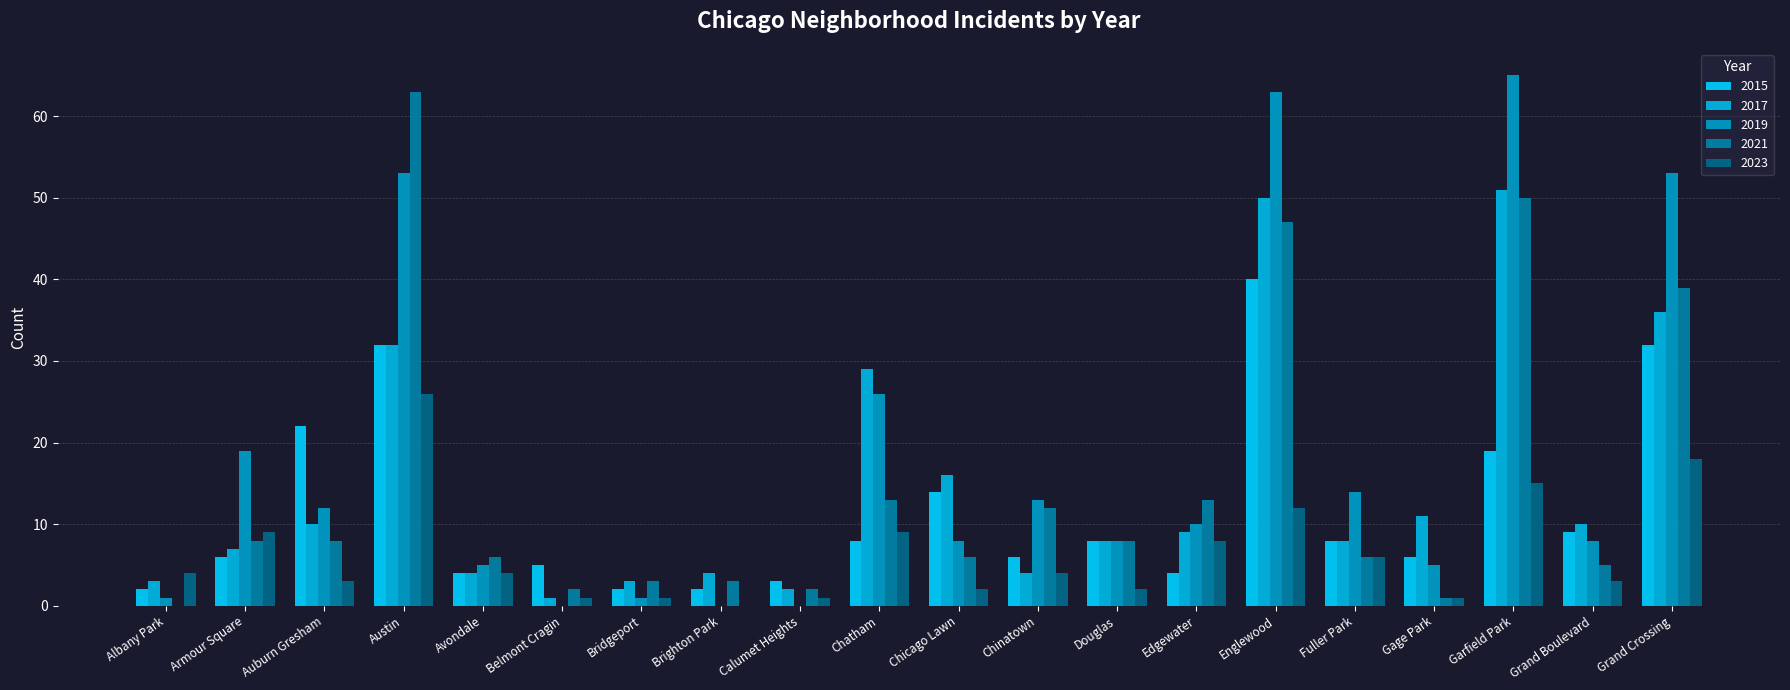

What is the difference between the highest and lowest values at Grand Boulevard?

7